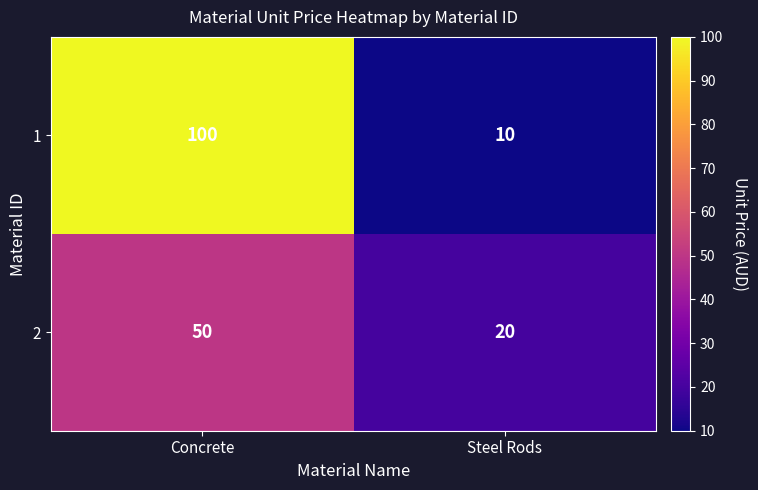

Read the 2 value at Concrete, to the nearest 5.

50